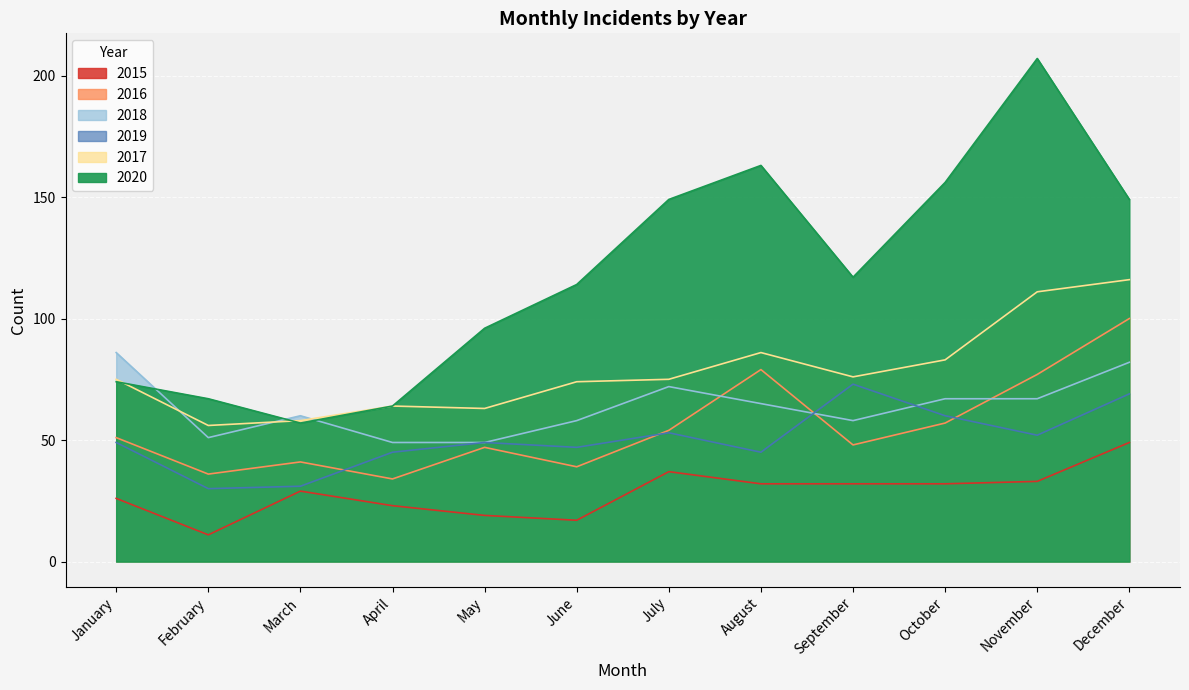

After their last crossing, which series has the higher values: 2017 or 2018?

2017